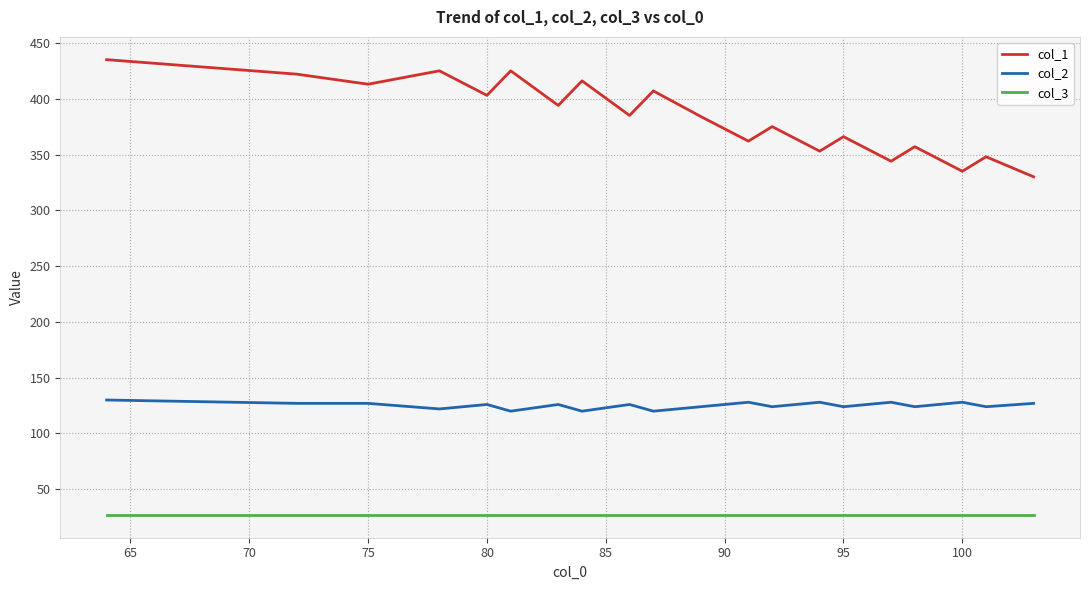

True or false: col_3 and col_2 cross at least once.

False